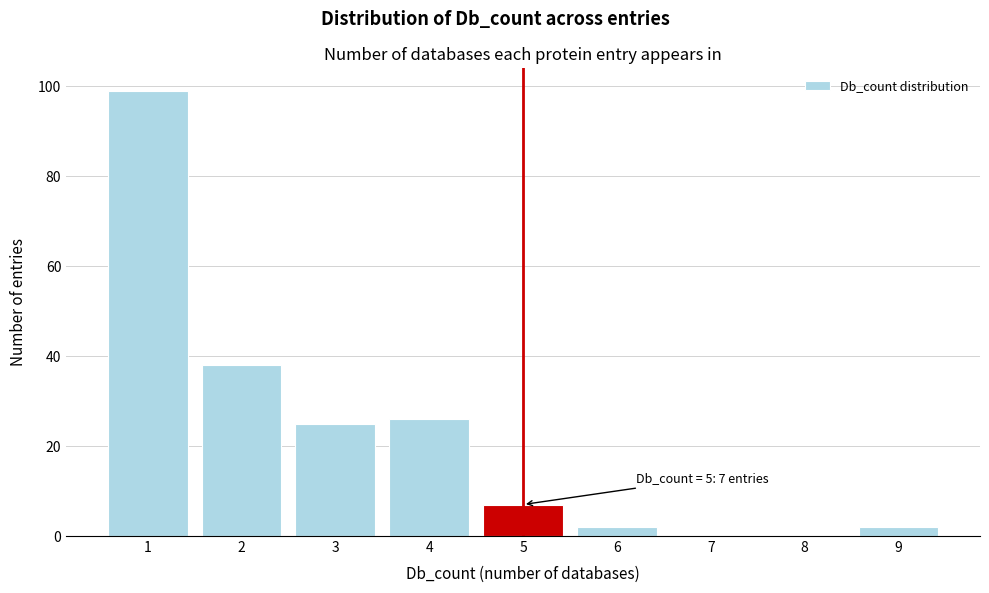

Over which range of the x-axis is the bar tallest?

0.5 to 1.5